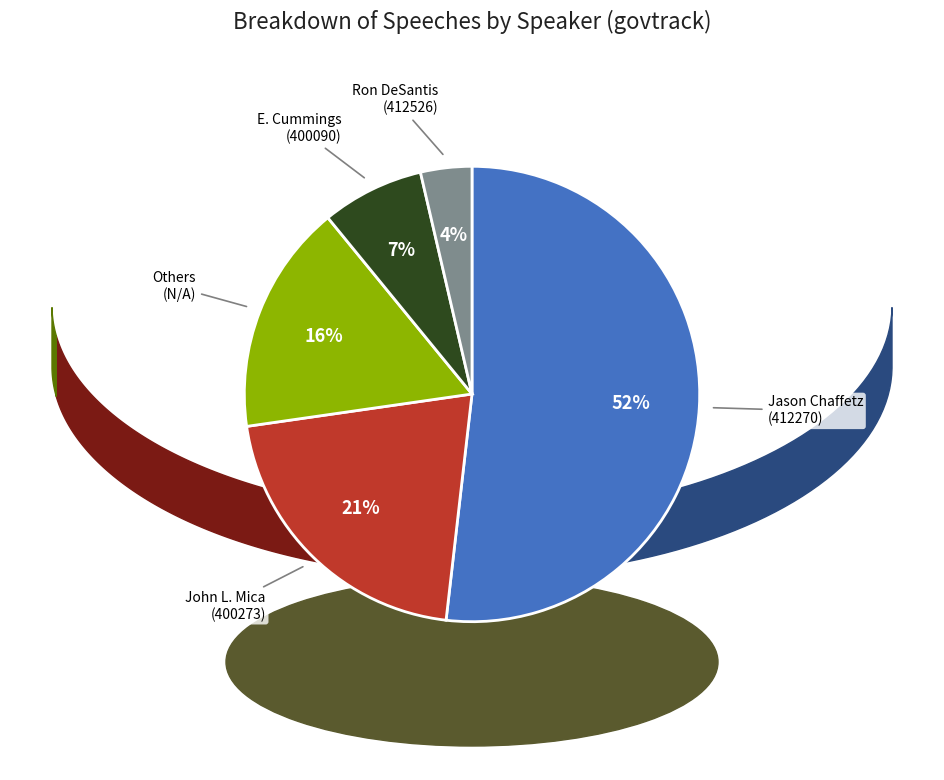

Do Jason Chaffetz (412270) and E. Cummings (400090) together represent more than half of the pie?

Yes